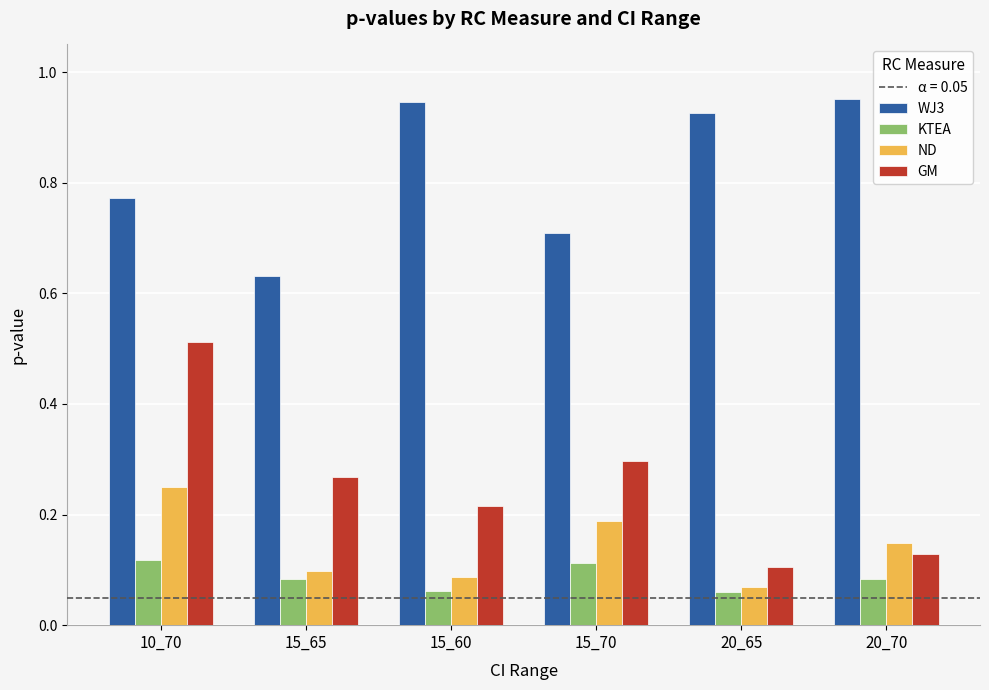

At which category is the sum across all series the highest?

10_70